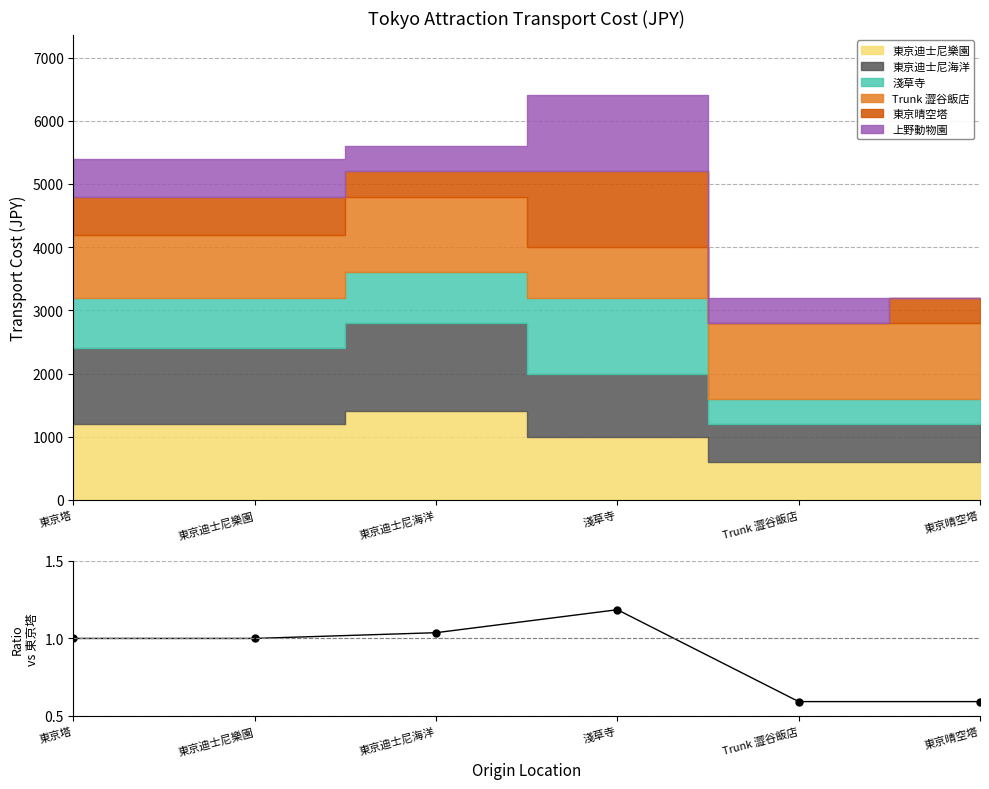

How many lines are shown in the chart?

1